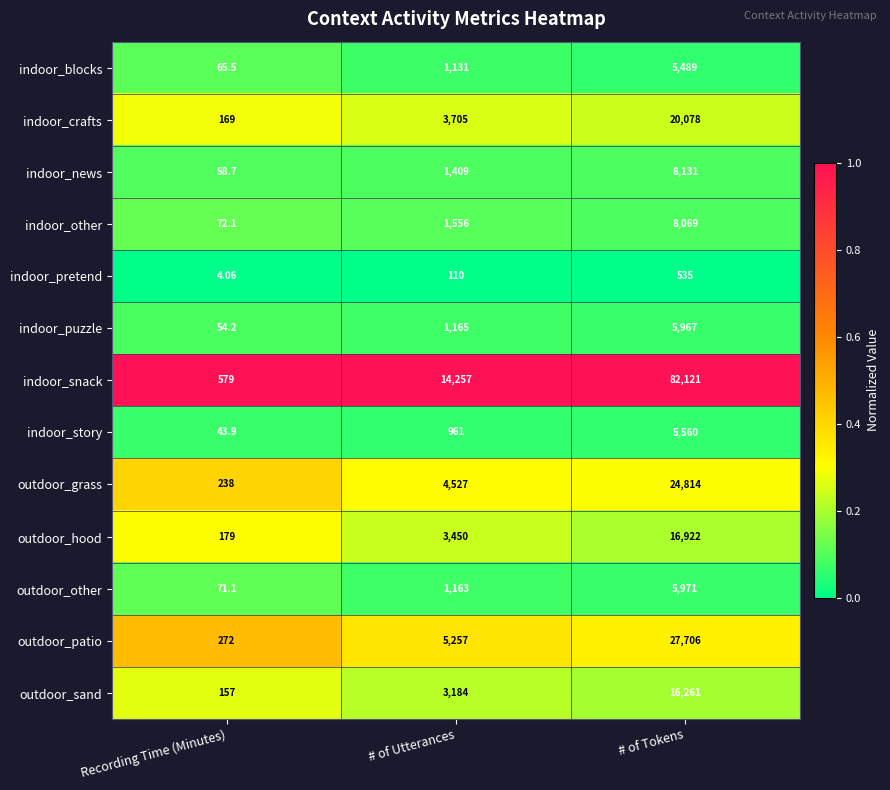

Where is outdoor_sand nearest to the value 8209?

# of Utterances